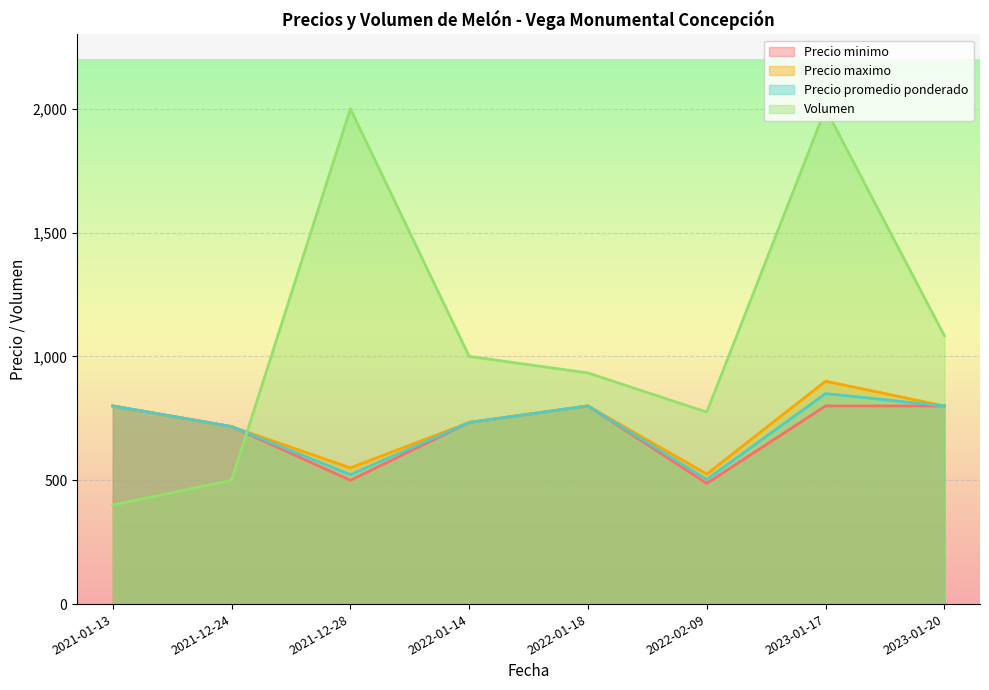

Which series has the largest total across all categories?

Volumen